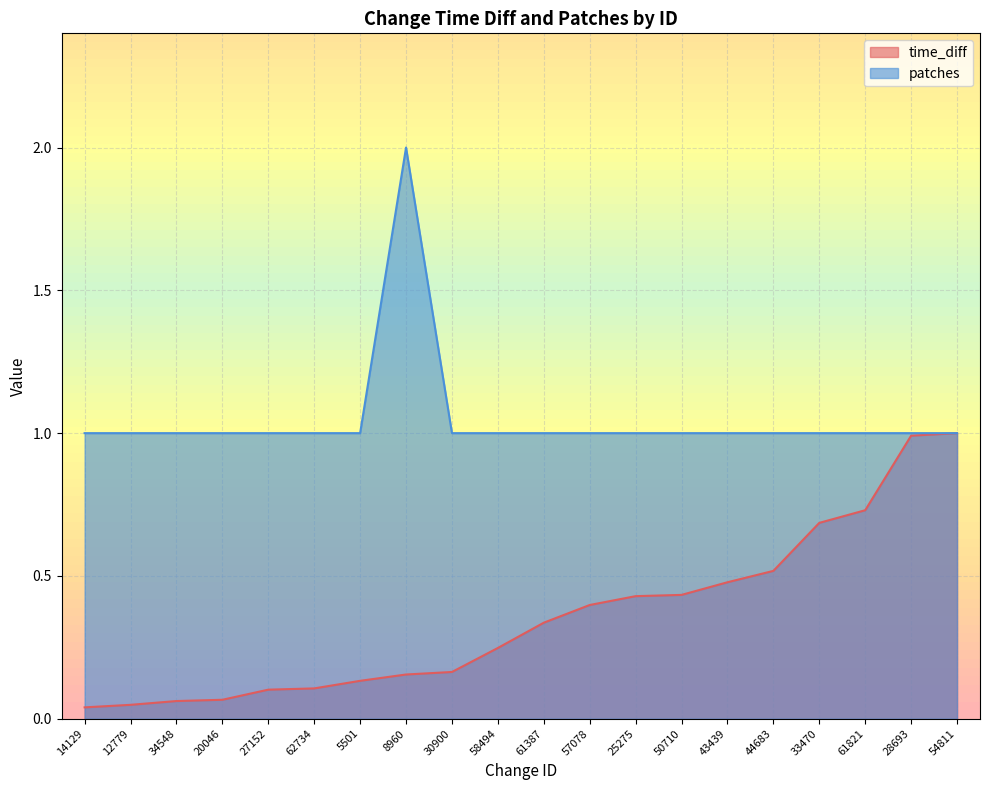

Between 25275 and 54811, which series saw the biggest shift?

time_diff